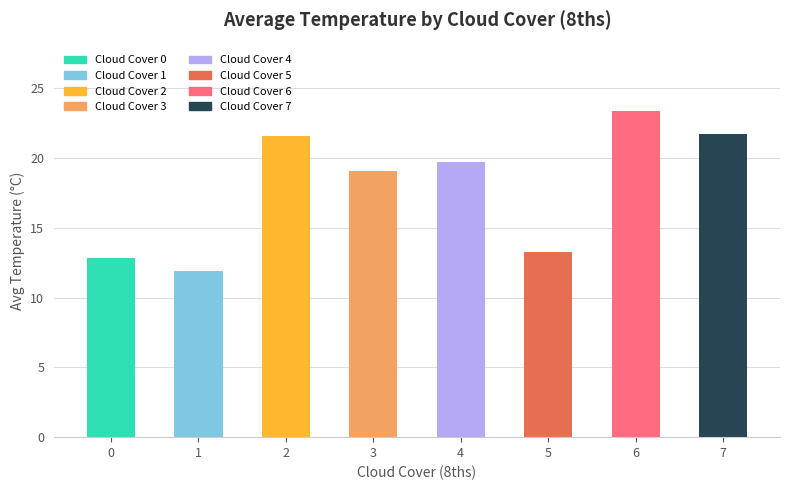

Where is the data nearest to the value 17?

3